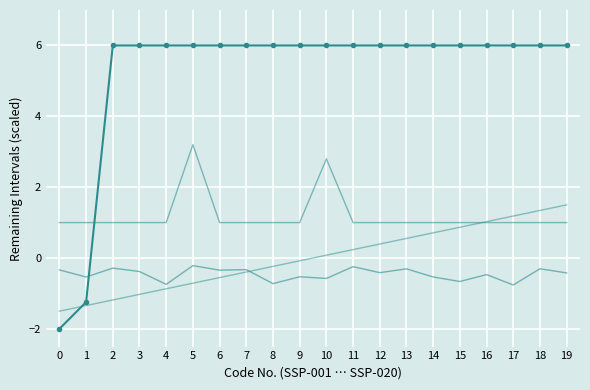

How many categories are shown in the chart?

20